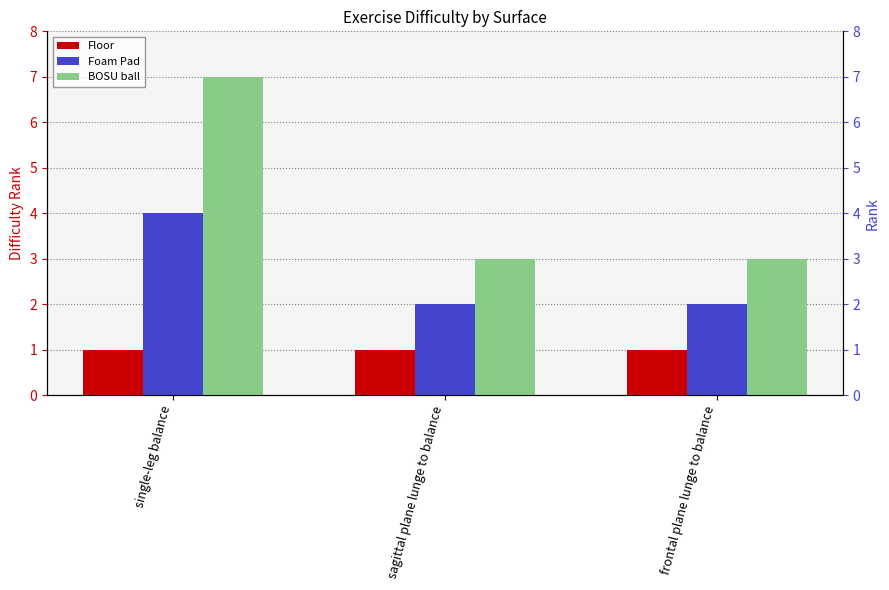

What is the value of the BOSU ball bar at the 1st from the left?

7